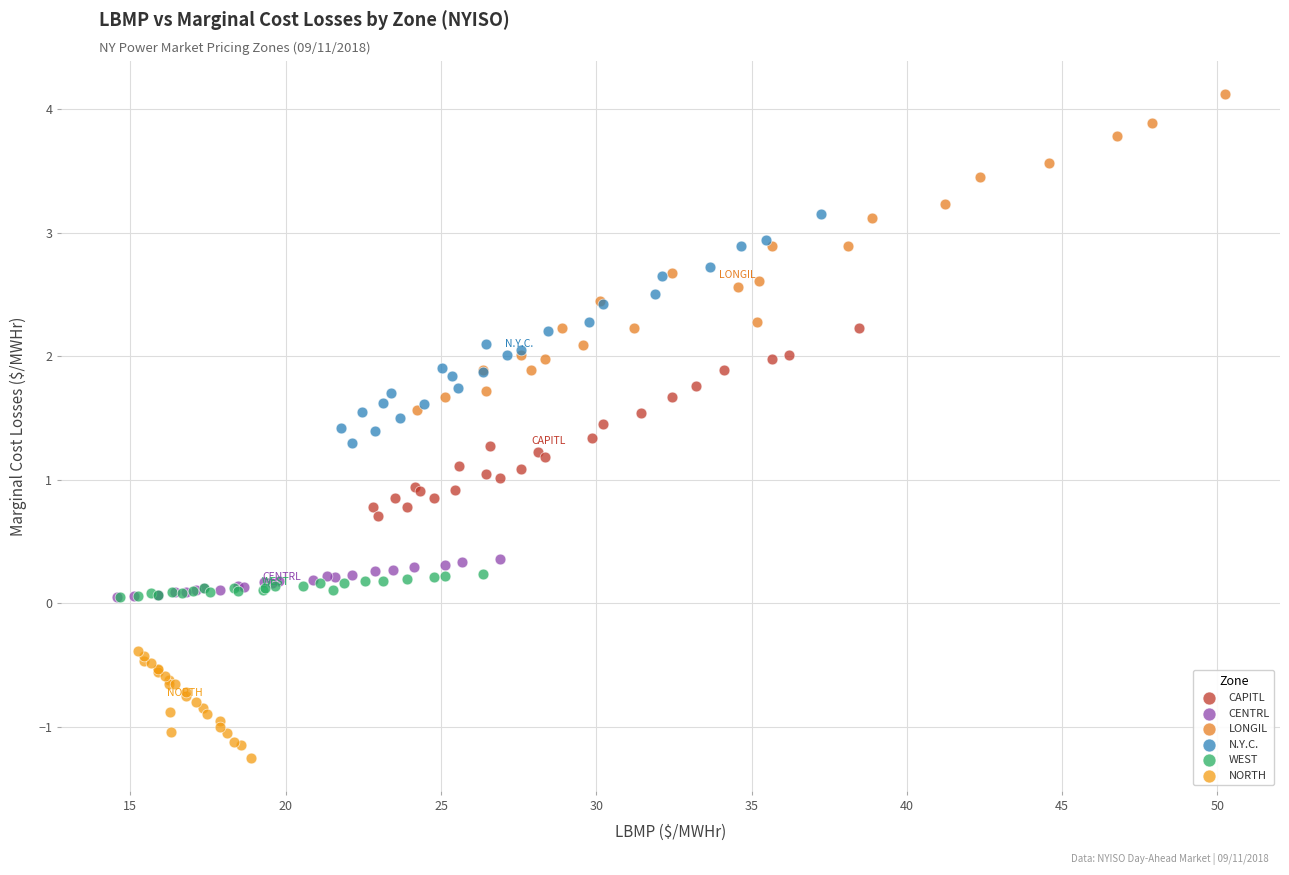

Which series reaches the minimum Y coordinate?

NORTH